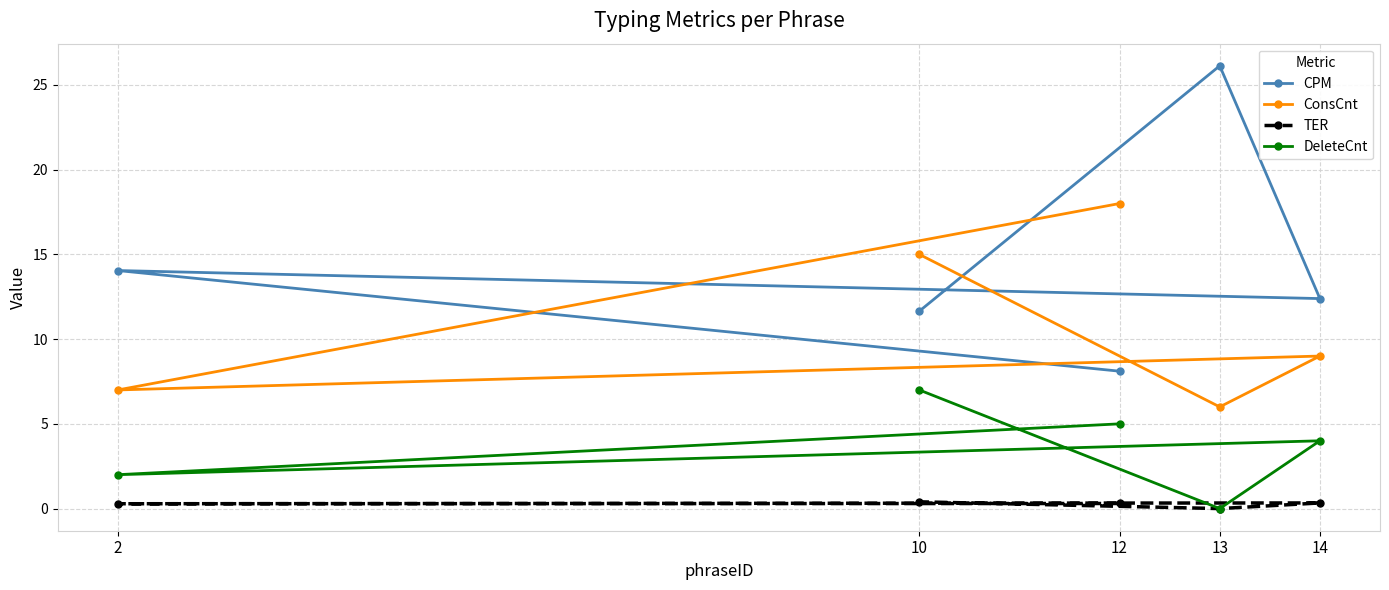

What is the label of the 5th point from the right?

12